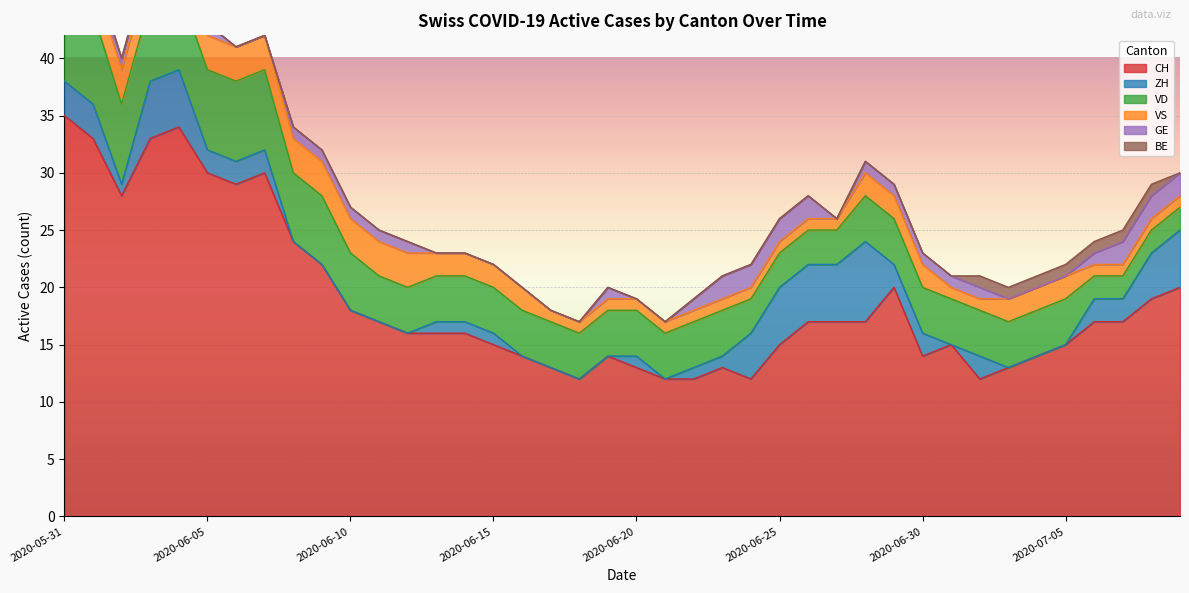

At which label does BE reach its minimum?

2020-06-02